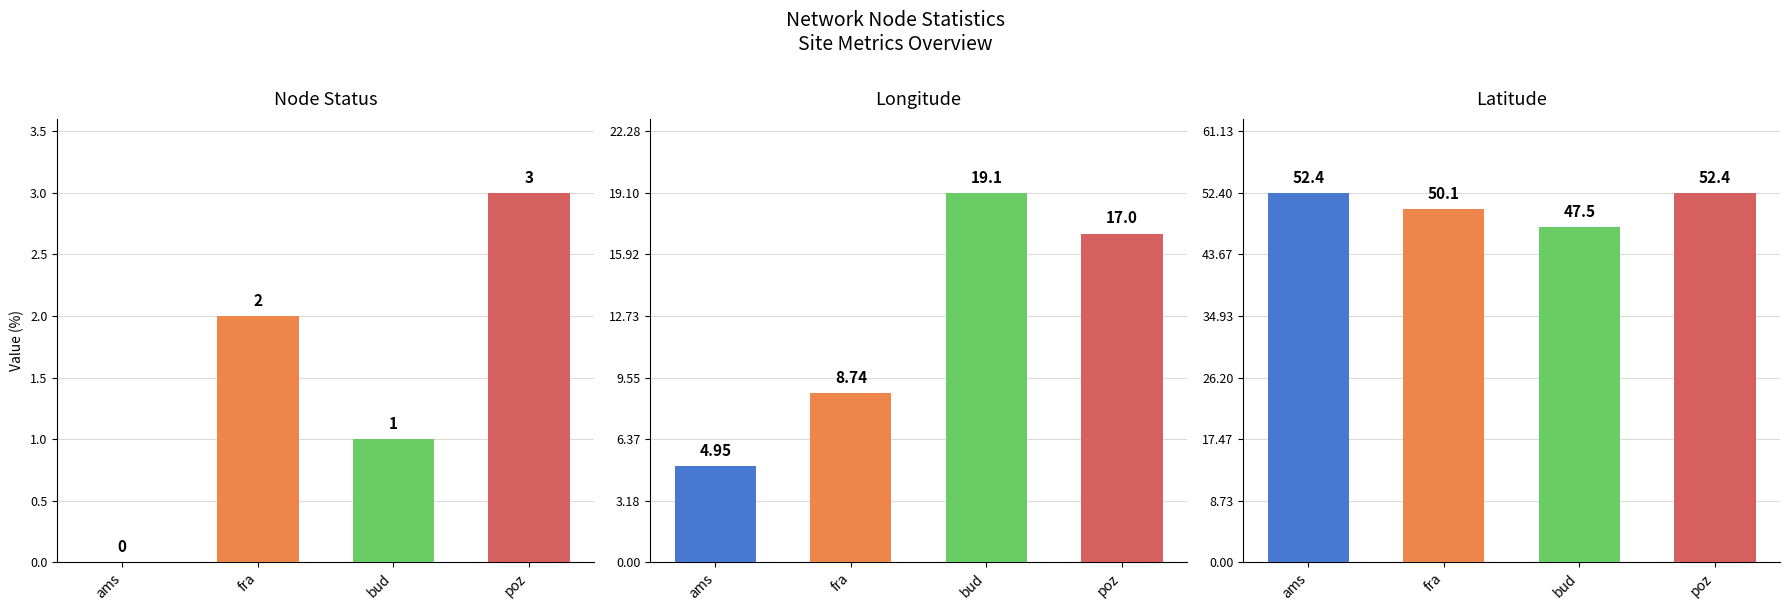

Reading left to right, list all the values displayed in this chart.

nodeStat: 0.0	2.0	1.0	3.0
lon: 5.0	8.7	19.1	17.0
lat: 52.4	50.1	47.5	52.4